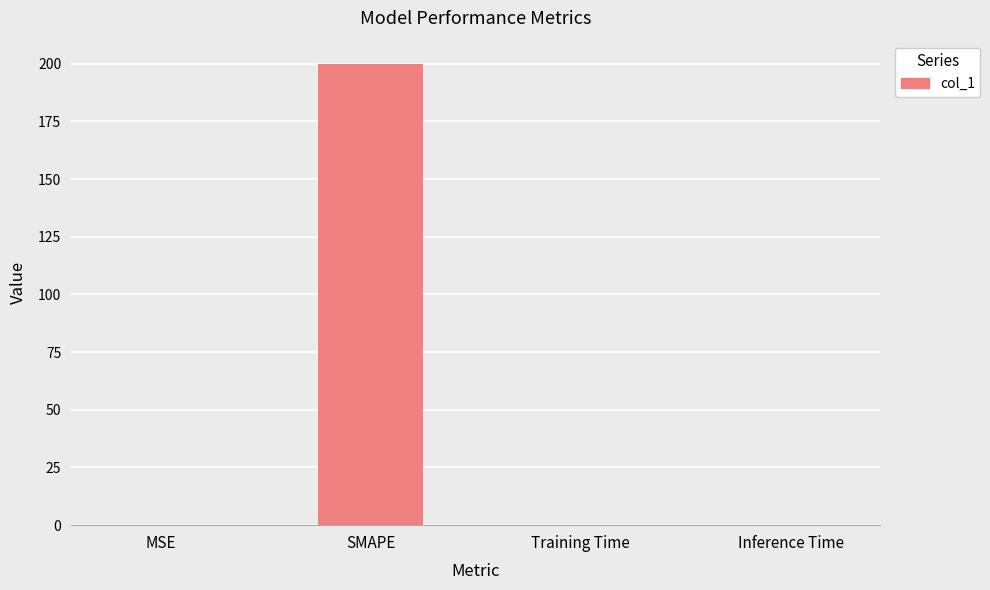

At which category does the chart reach its peak across all series?

SMAPE